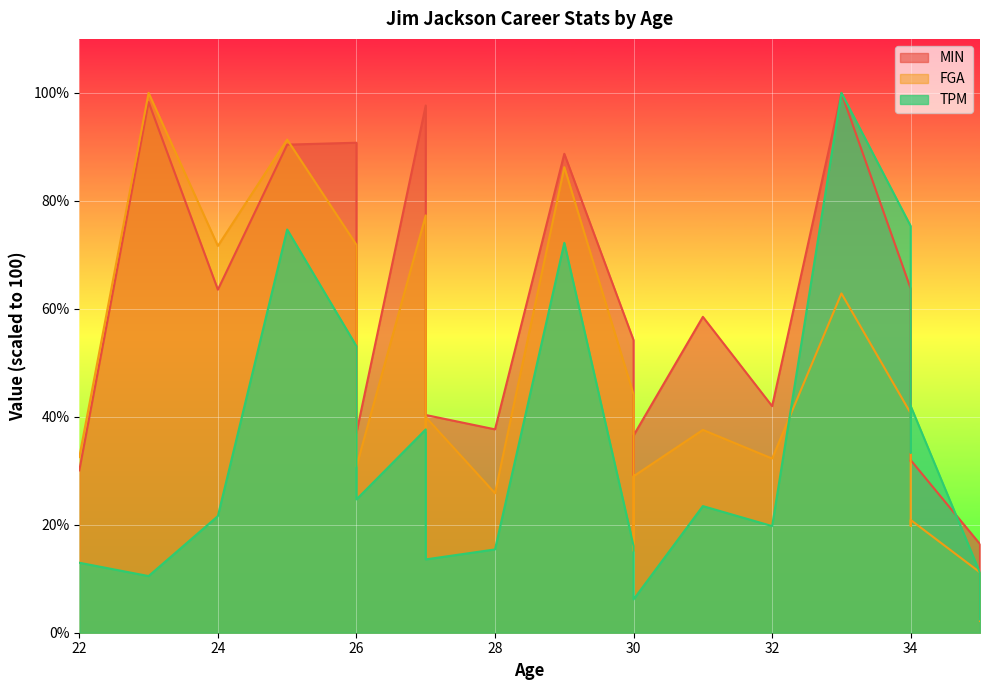

At 34, list the series in order from largest to smallest.

TPM, MIN, FGA